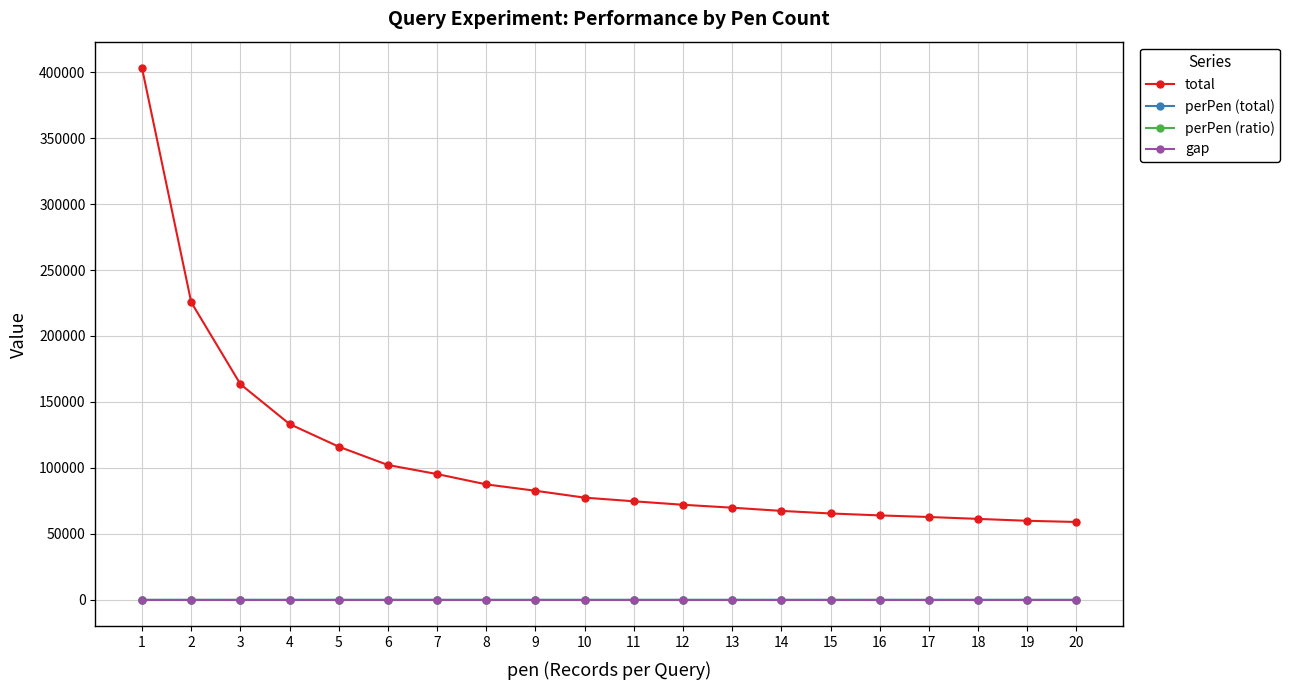

True or false: perPen (total) and gap intersect in this chart.

False